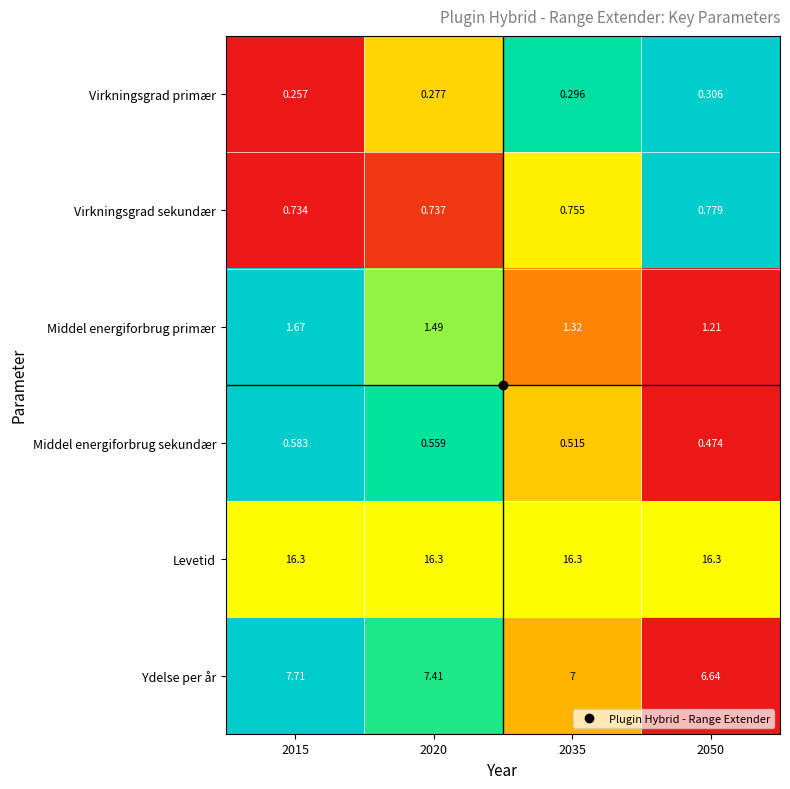

What is the difference between the highest and lowest values at 2020?

16.0